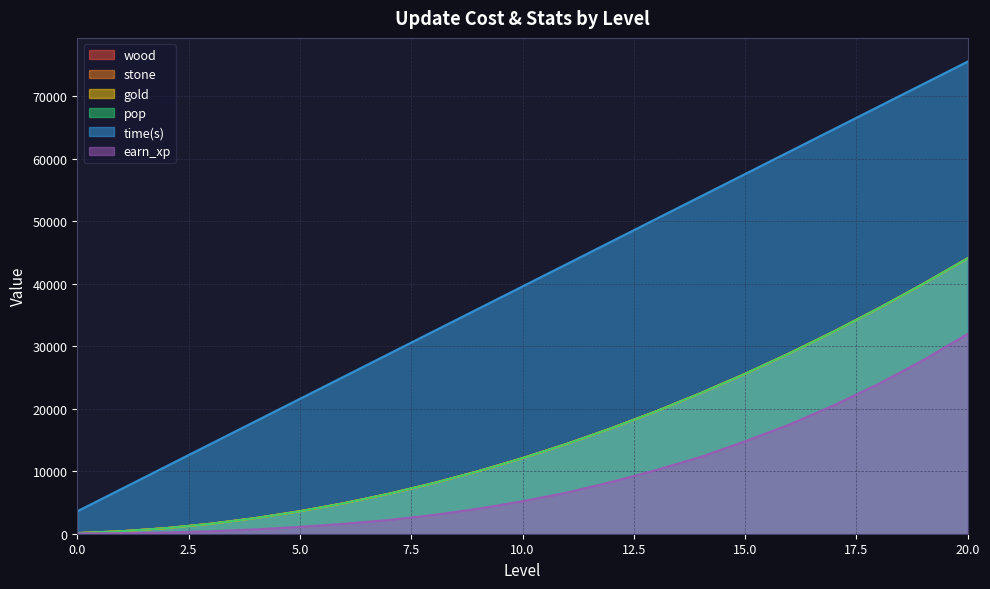

Reading right to left, what are all the values shown in this chart?

wood: 20=44100	19=40000	18=36100	17=32400	16=28900	15=25600	14=22500	13=19600	12=16900	11=14400	10=12100	9=10000	8=8100	7=6400	6=4900	5=3600	4=2500	3=1600	2=900	1=400	0=100
stone: 20=44100	19=40000	18=36100	17=32400	16=28900	15=25600	14=22500	13=19600	12=16900	11=14400	10=12100	9=10000	8=8100	7=6400	6=4900	5=3600	4=2500	3=1600	2=900	1=400	0=100
gold: 20=44100	19=40000	18=36100	17=32400	16=28900	15=25600	14=22500	13=19600	12=16900	11=14400	10=12100	9=10000	8=8100	7=6400	6=4900	5=3600	4=2500	3=1600	2=900	1=400	0=100
pop: 20=44100	19=40000	18=36100	17=32400	16=28900	15=25600	14=22500	13=19600	12=16900	11=14400	10=12100	9=10000	8=8100	7=6400	6=4900	5=3600	4=2500	3=1600	2=900	1=400	0=100
time(s): 20=75600	19=72000	18=68400	17=64800	16=61200	15=57600	14=54000	13=50400	12=46800	11=43200	10=39600	9=36000	8=32400	7=28800	6=25200	5=21600	4=18000	3=14400	2=10800	1=7200	0=3600
earn_xp: 20=32000	19=27800	18=24000	17=20600	16=17500	15=14800	14=12300	13=10200	12=8300	11=6600	10=5200	9=4000	8=3000	7=2200	6=1600	5=1100	4=700	3=400	2=200	1=100	0=50